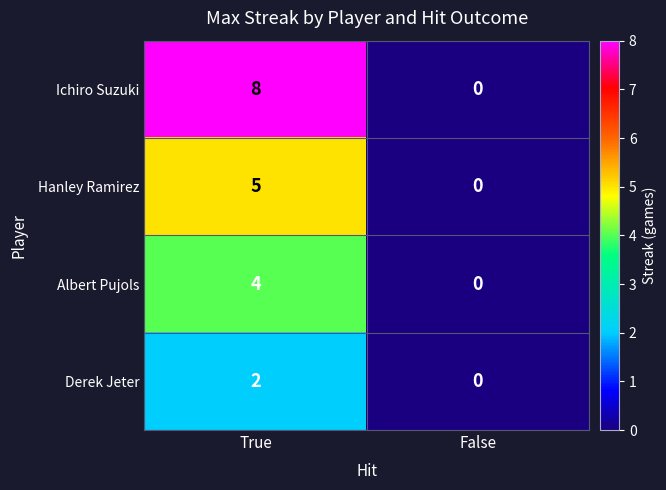

Reading left to right, extract all data points from this chart.

Ichiro Suzuki: 8	0
Hanley Ramirez: 5	0
Albert Pujols: 4	0
Derek Jeter: 2	0